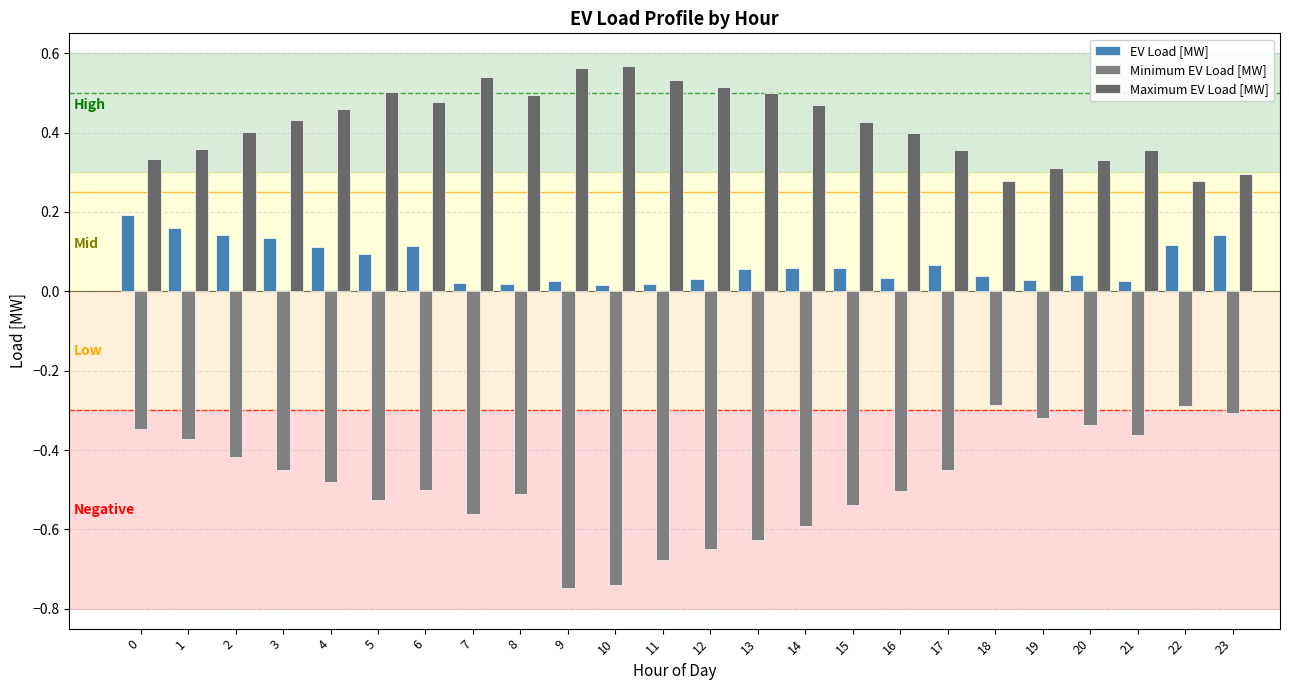

Are the bars horizontal?

No